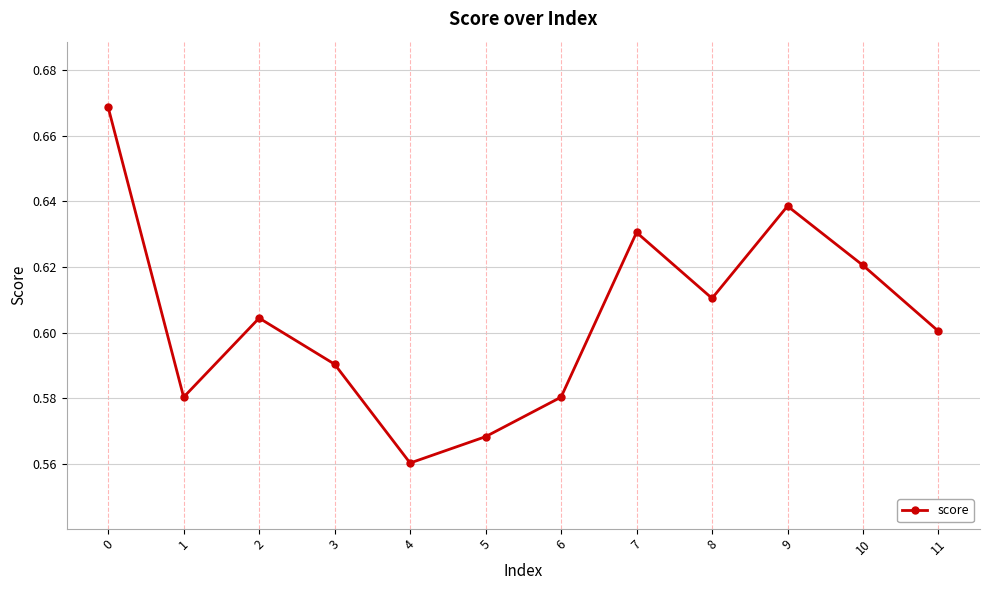

True or false: the data has more than 2 interior local peaks.

True